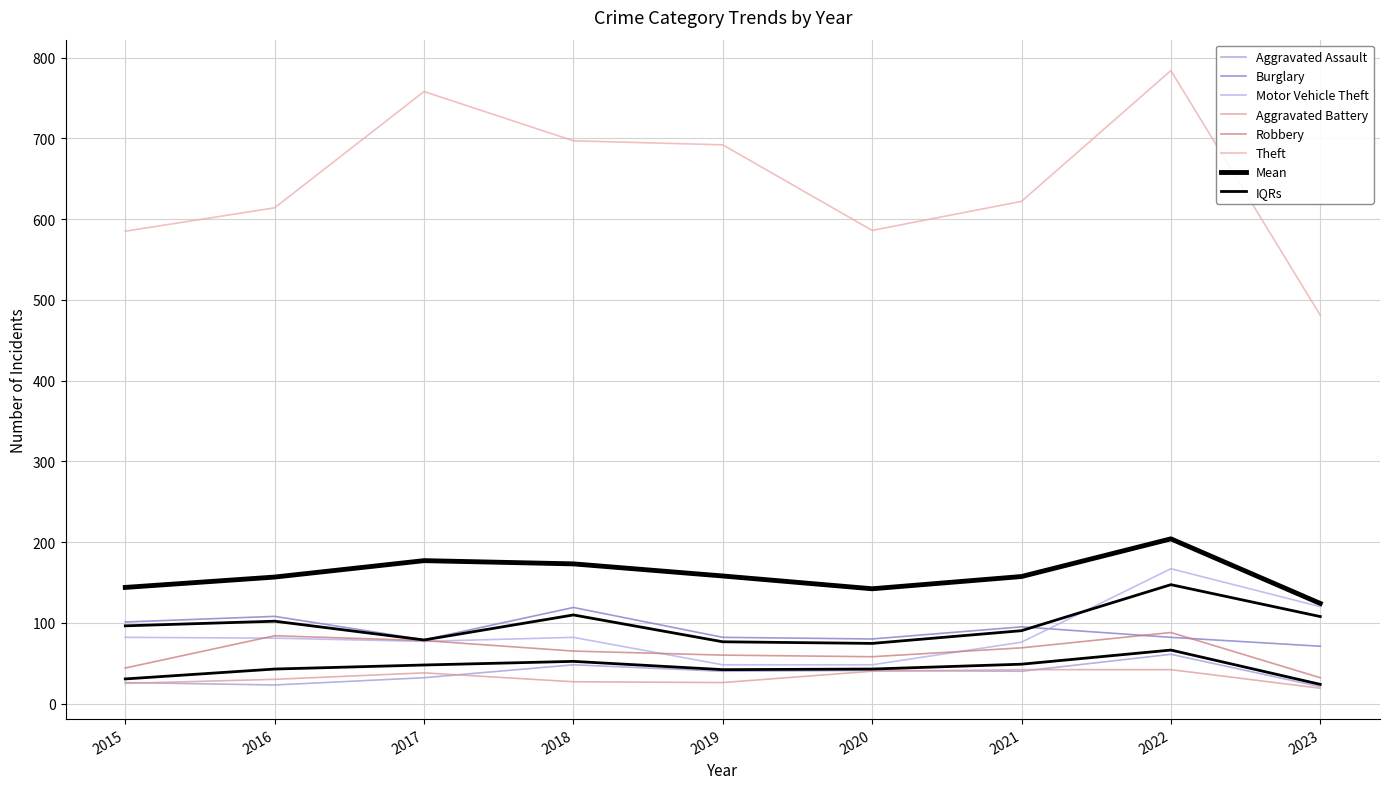

Which series has the largest total across all categories?

Theft